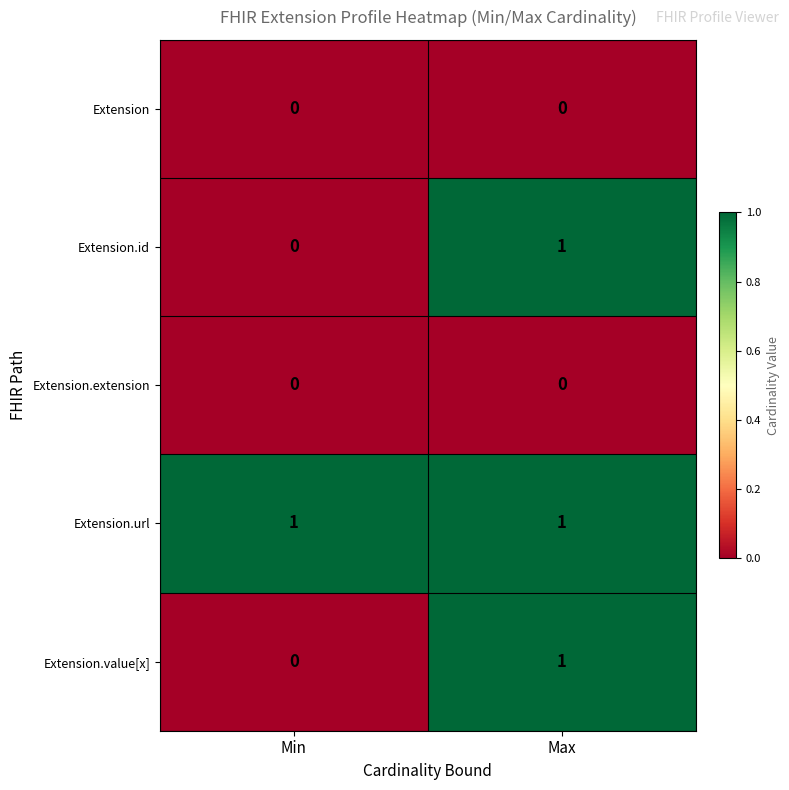

How many categories are shown in the chart?

2